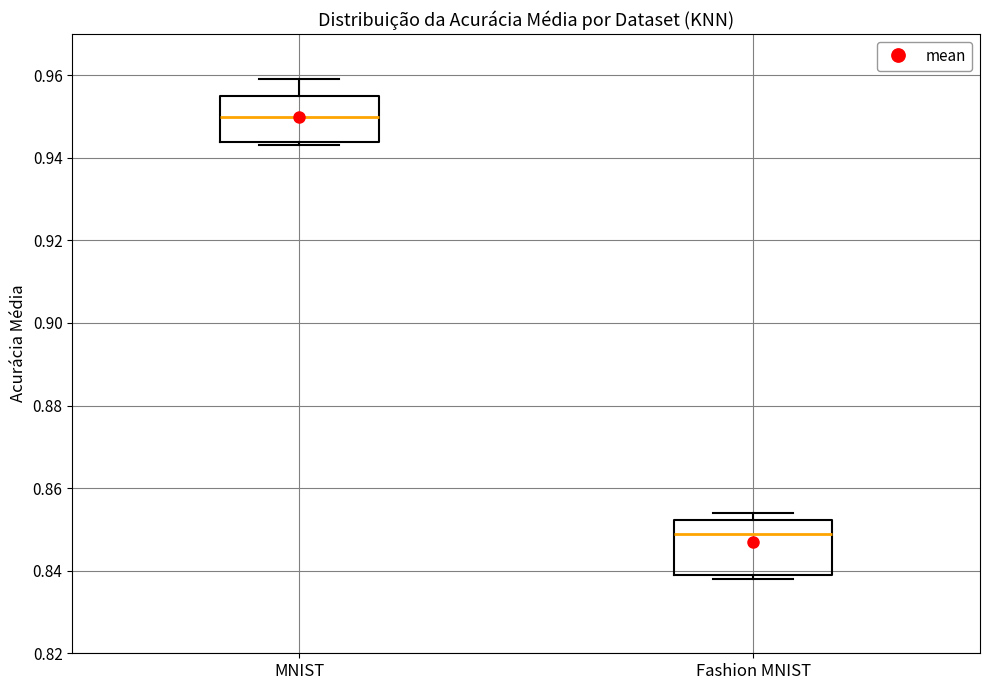

Which box's median line is the highest?

MNIST